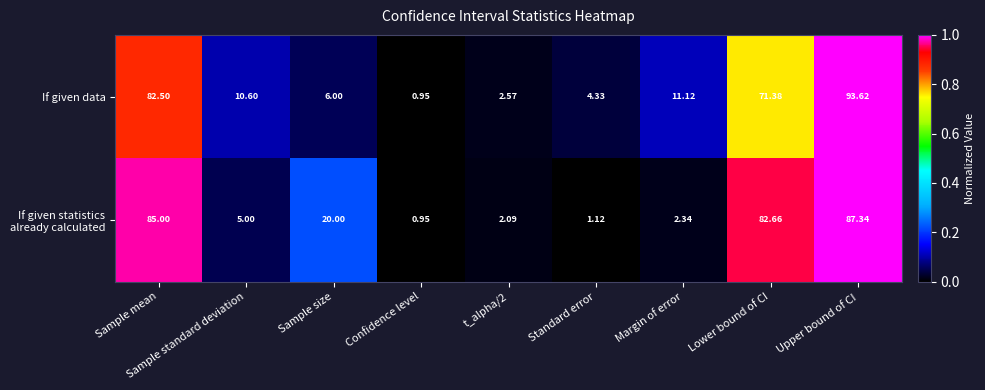

Which category has the lowest value across all series?

Confidence level